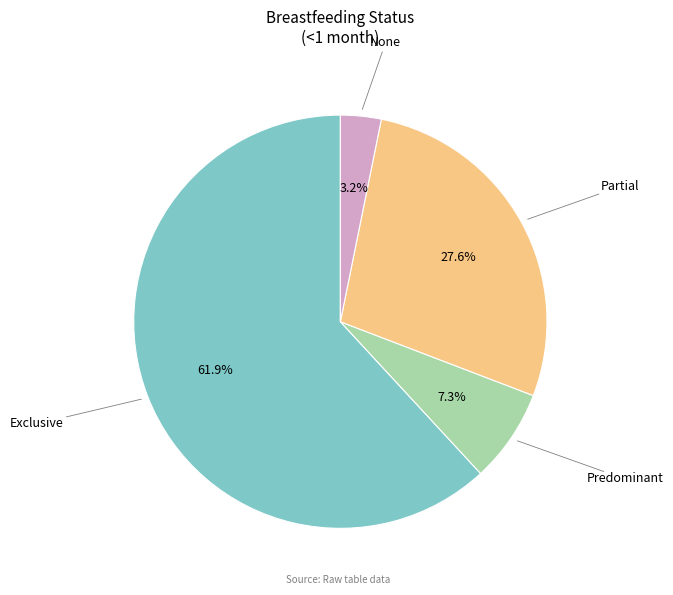

Is there any slice that represents more than half of the pie?

Yes